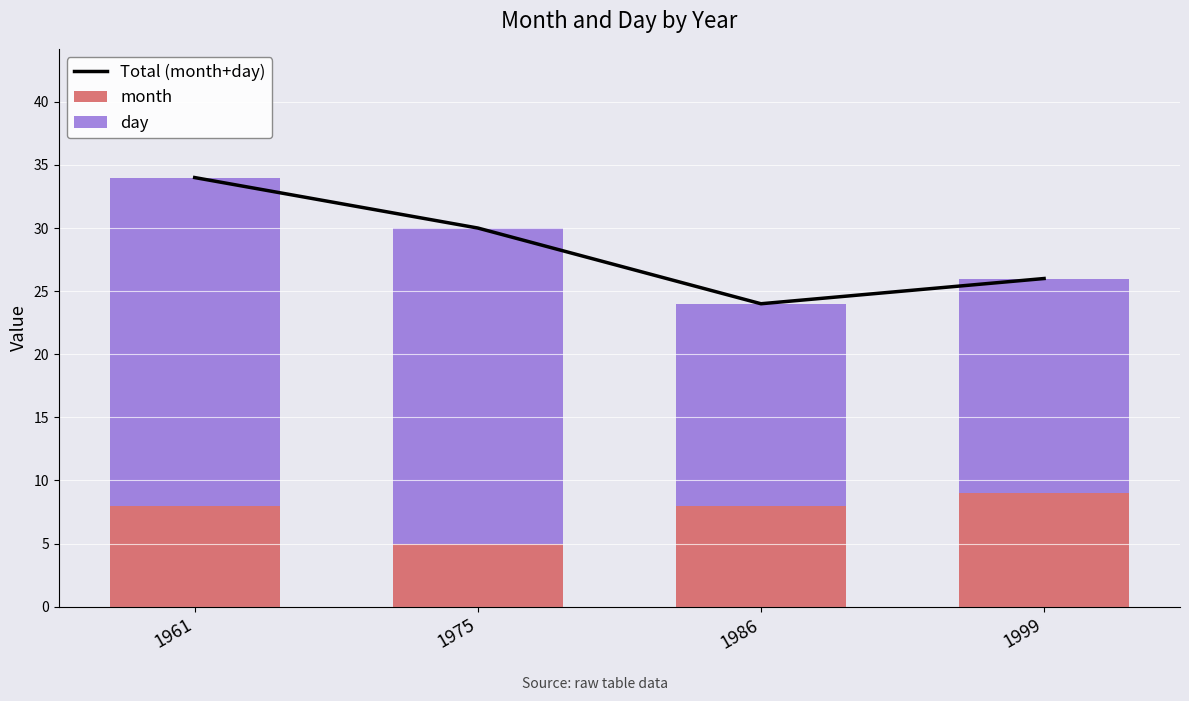

The Total (month+day) series shows 24 at 1986. True or false?

True